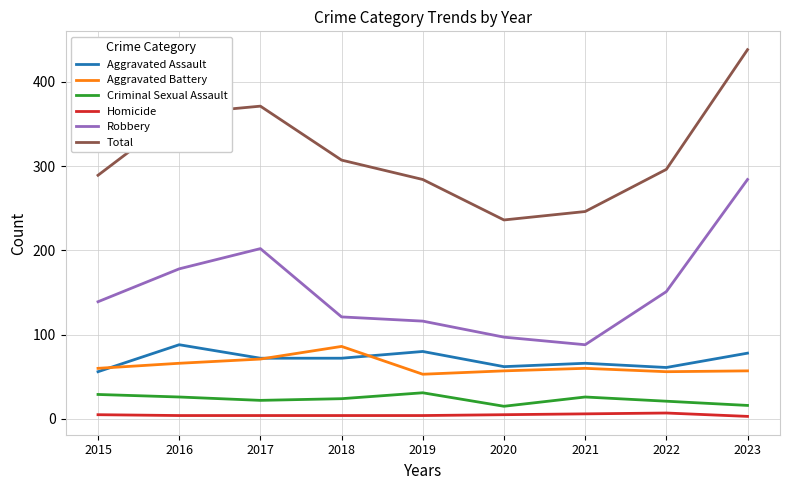

Is it true that Total equals 526 at 2022?

False